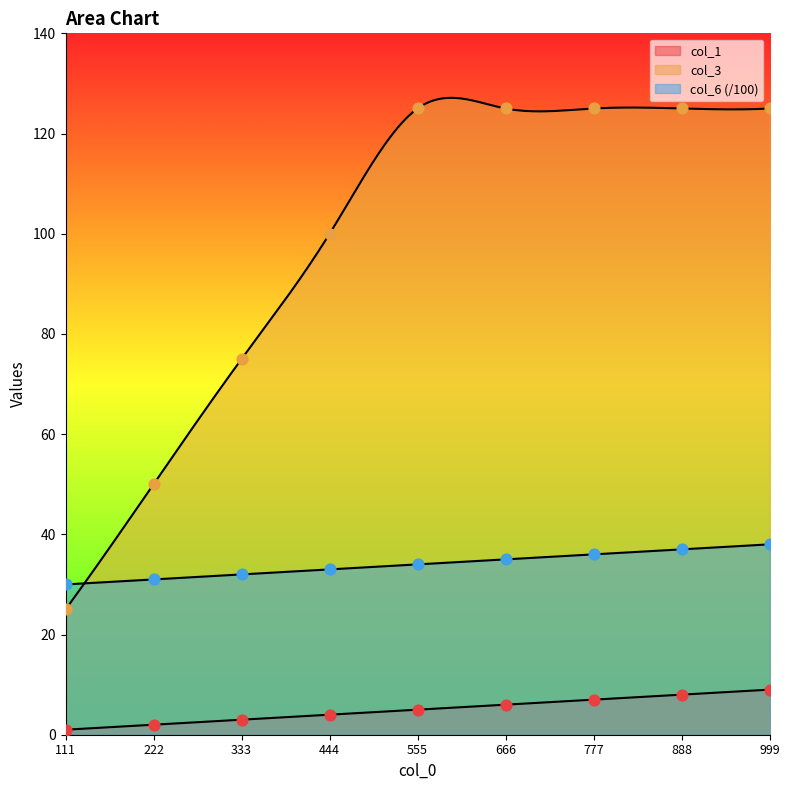

What is the total value across all series at 444?

137.0